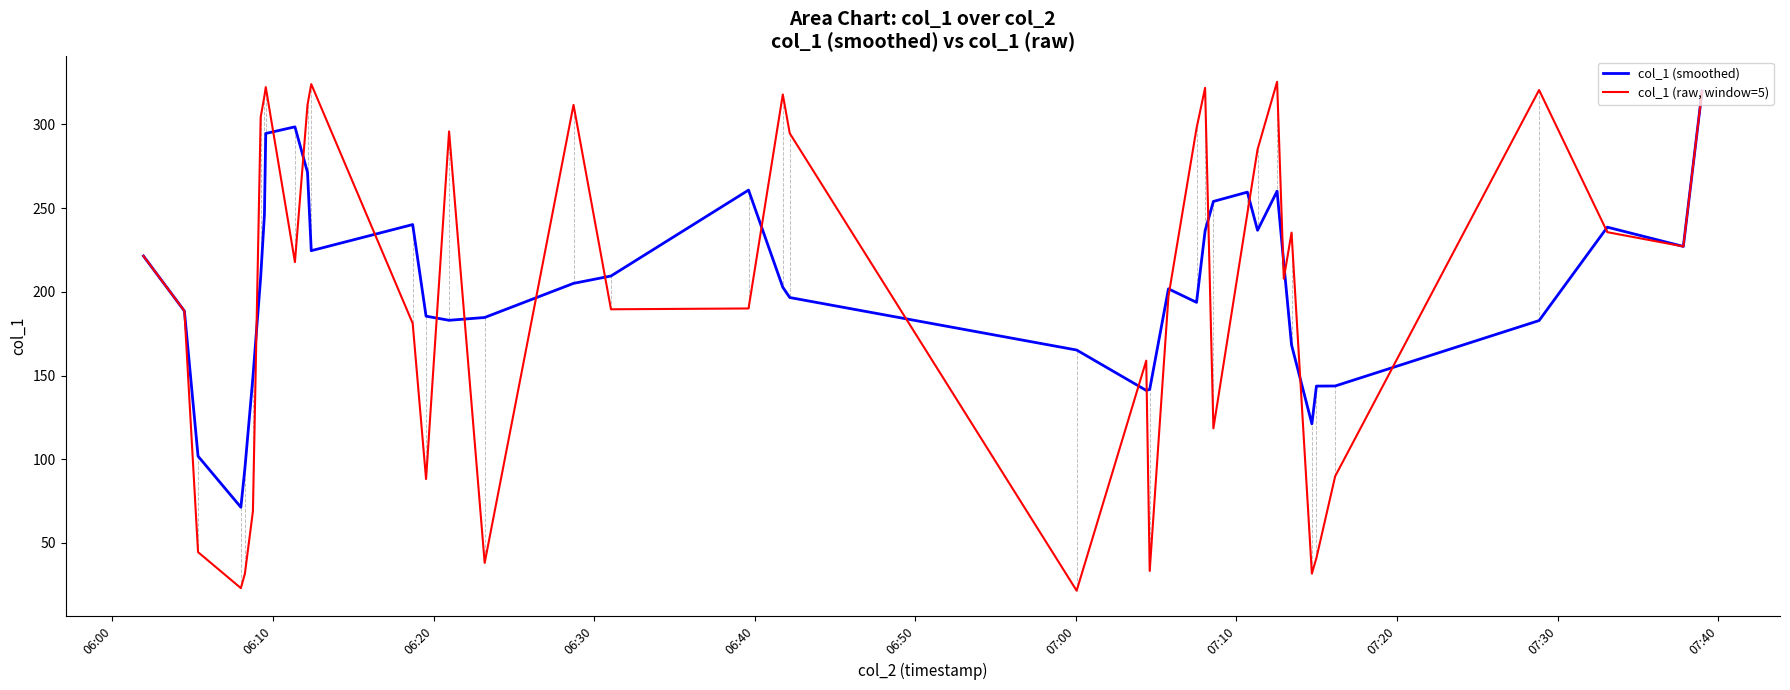

What is the lowest value of the col_1 (smoothed) series?

71.3